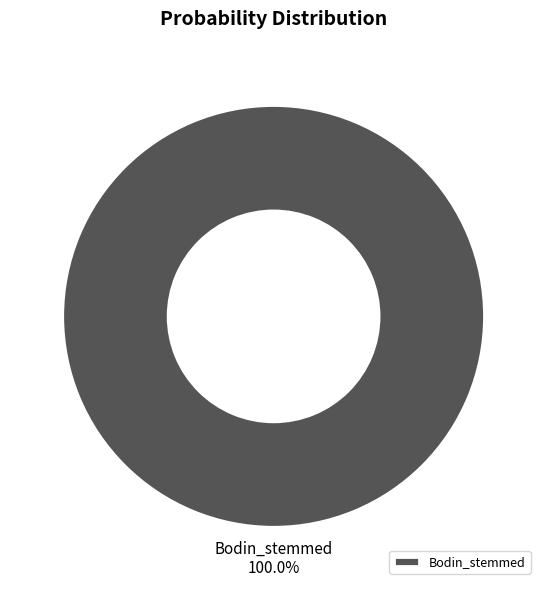

Rank the categories by value from highest to lowest.

Bodin_stemmed